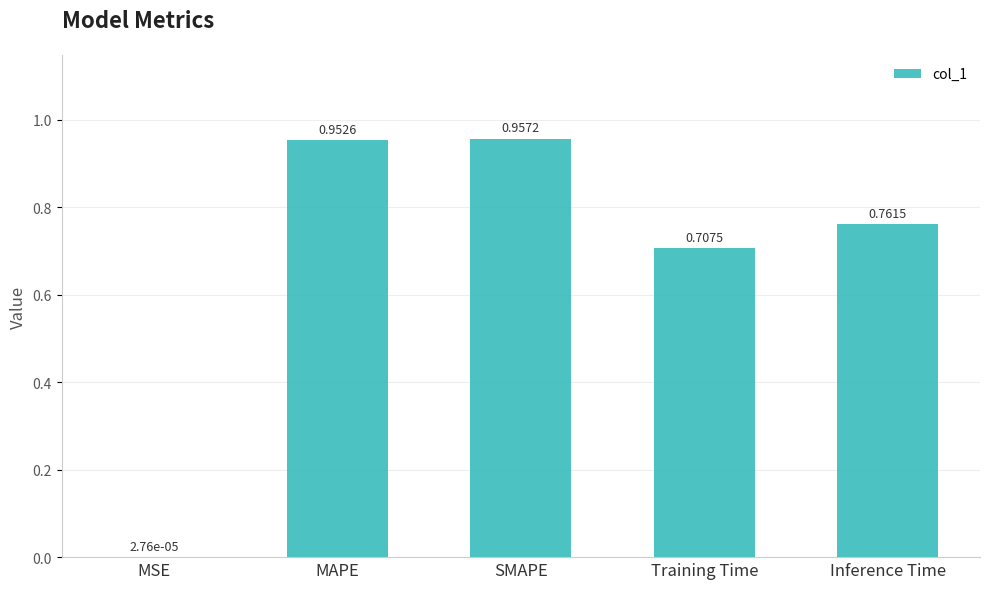

Which has a higher value, MSE or MAPE?

MAPE